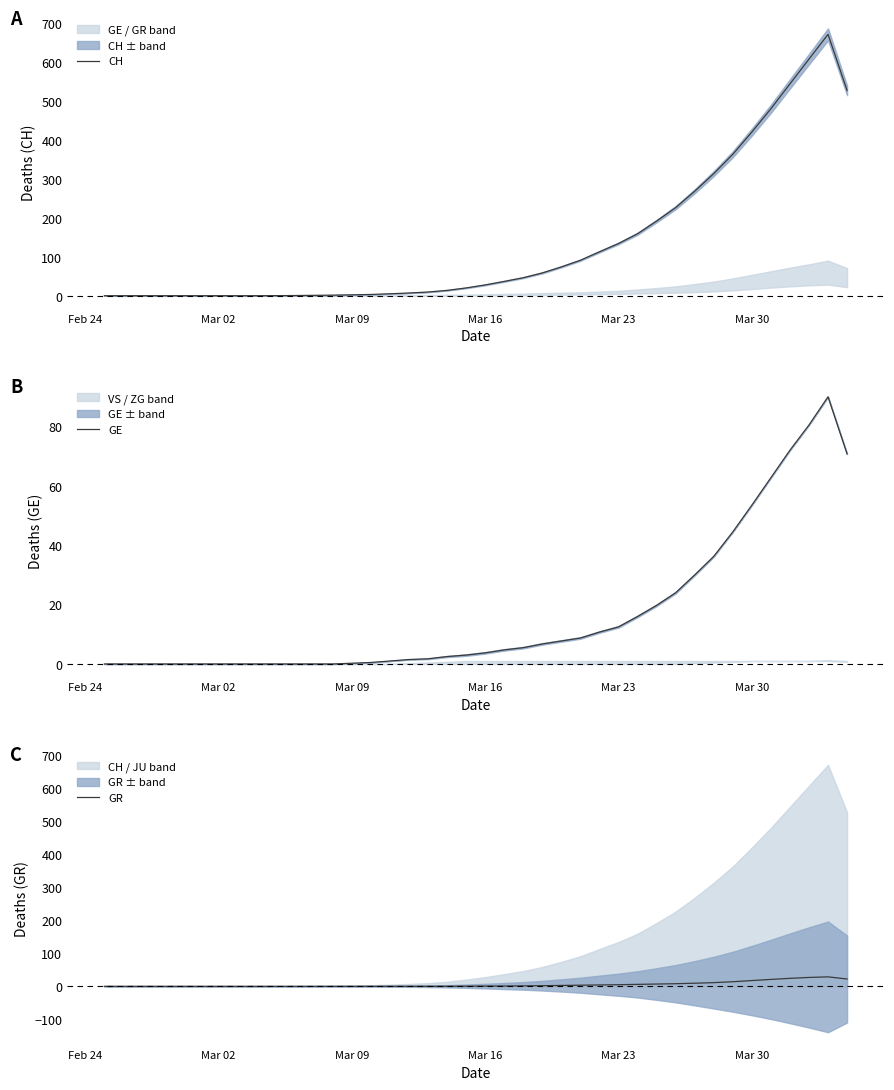

List the series in order of their peak value, highest first.

CH, GE, GR